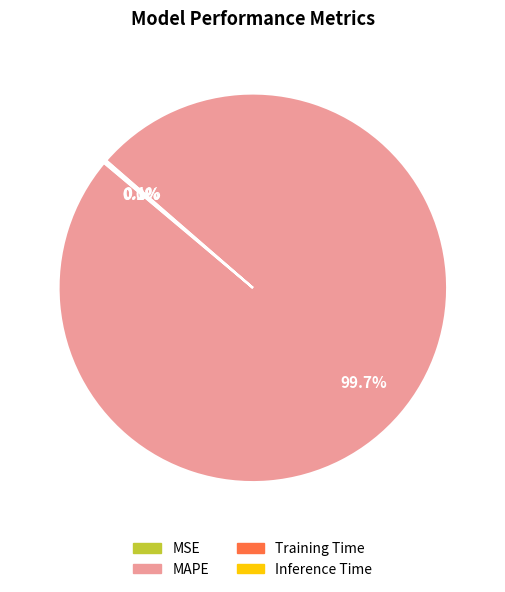

What is the largest slice in the pie chart?

MAPE